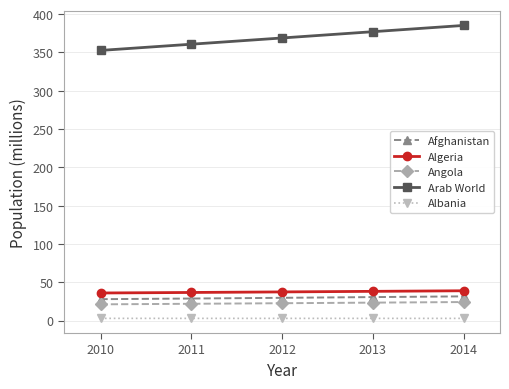

What is the difference between the second highest and second lowest values in the Afghanistan series?

1.9